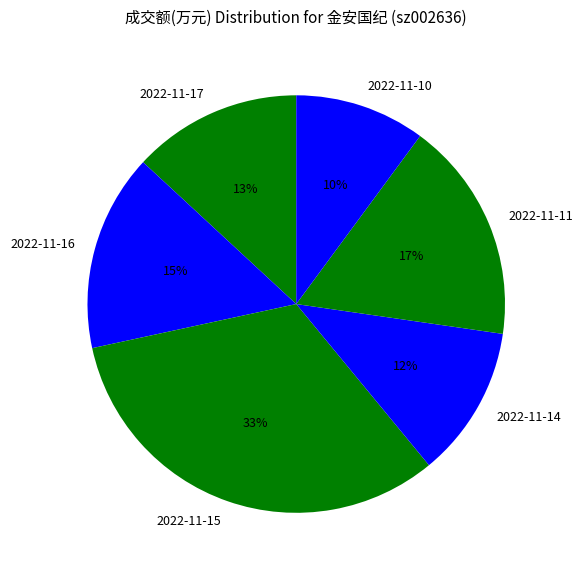

How many slices are in this pie chart?

6